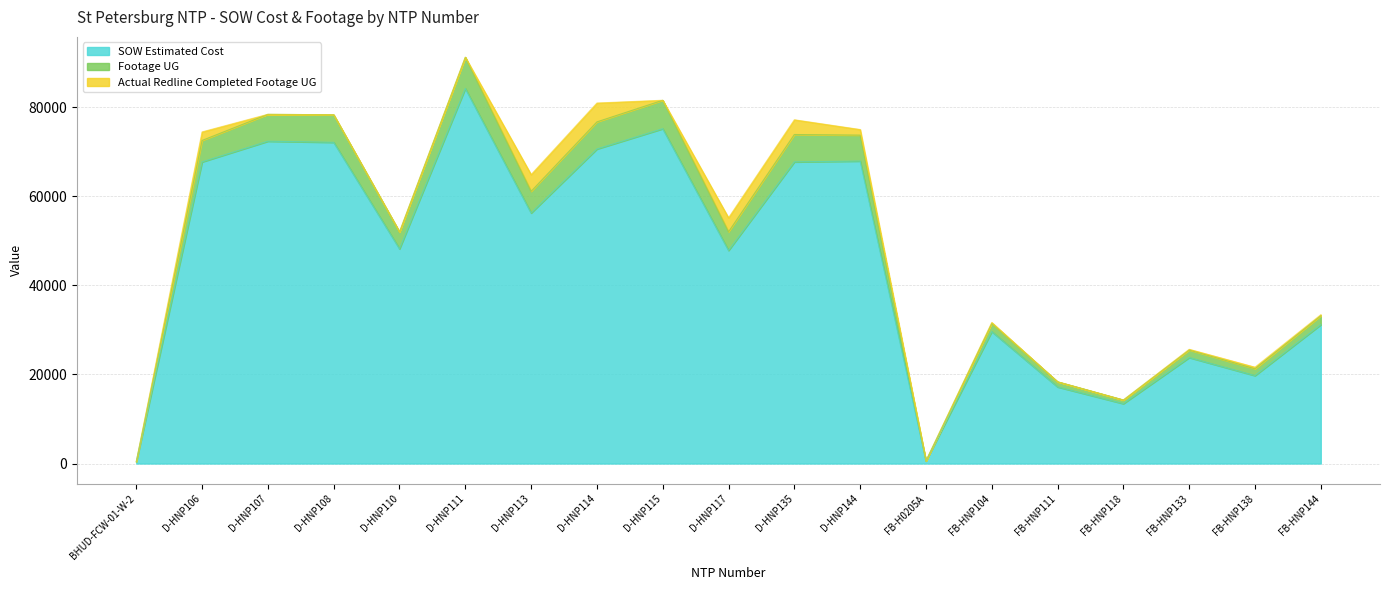

What is the label of the 11th point from the right?

D-HNP115